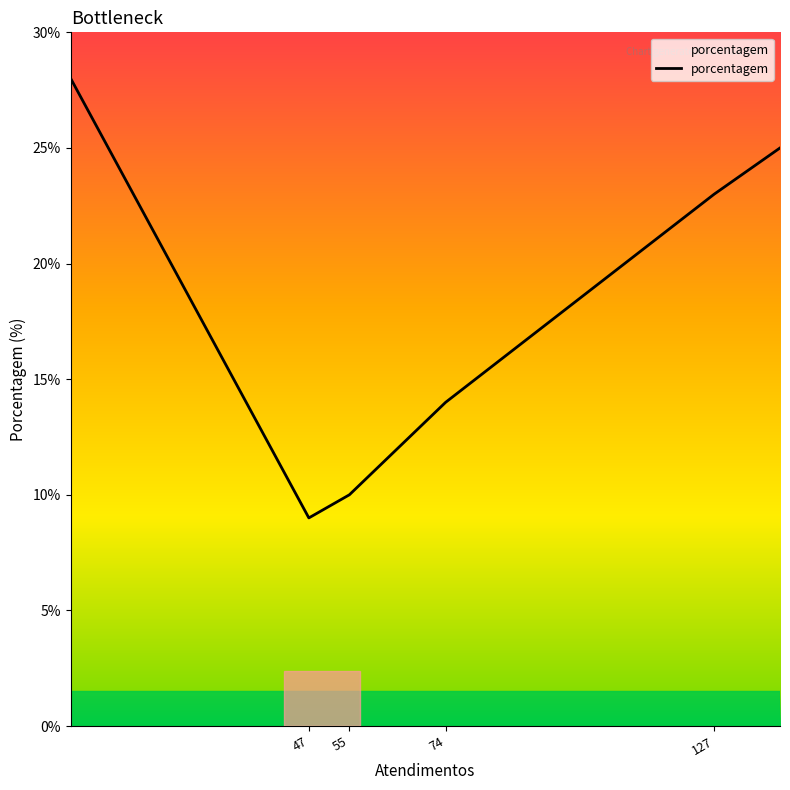

True or false: the data has more than 1 interior local peaks.

False